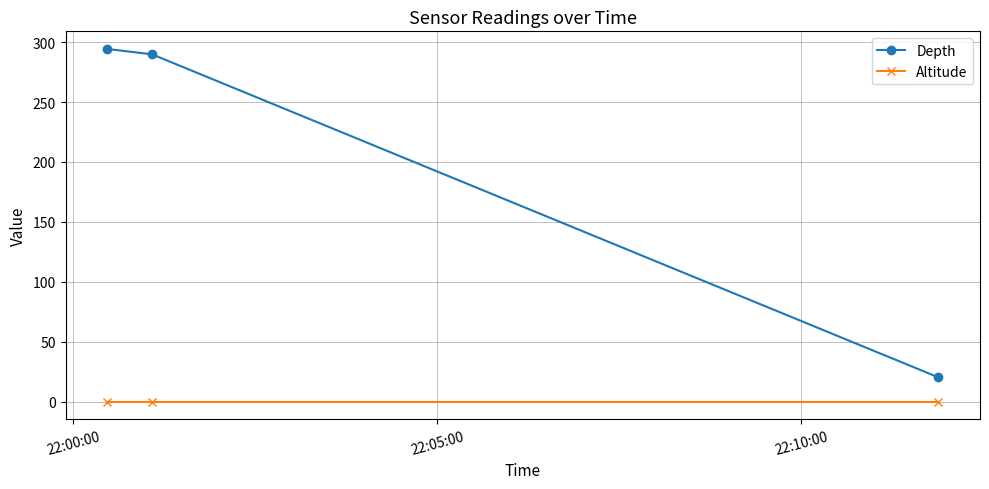

Which series has the largest range (max minus min)?

Depth